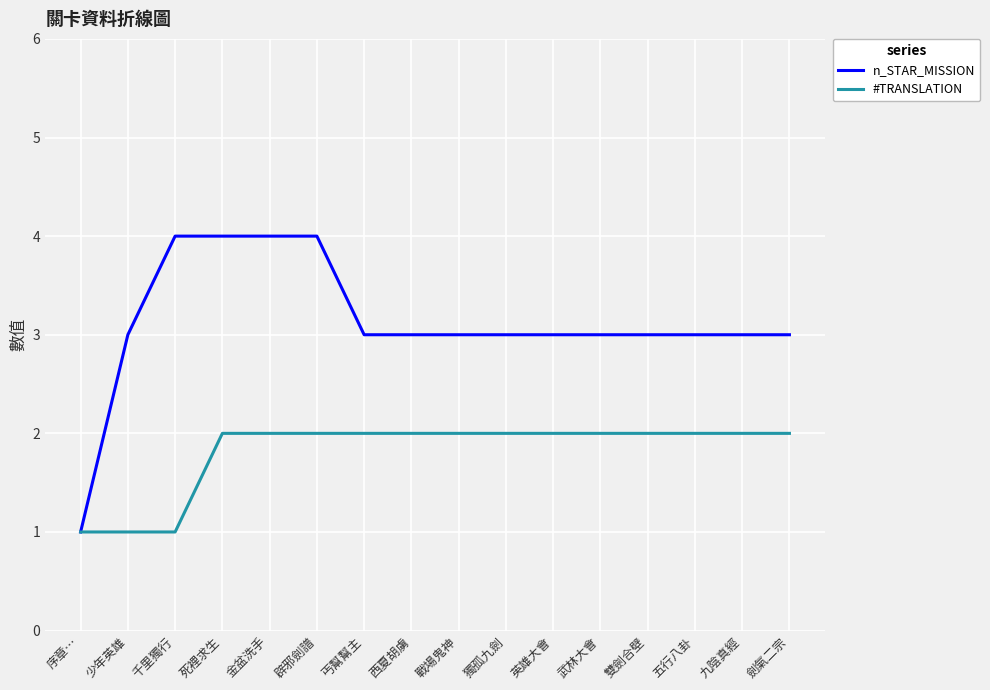

What is the greatest value displayed?

4